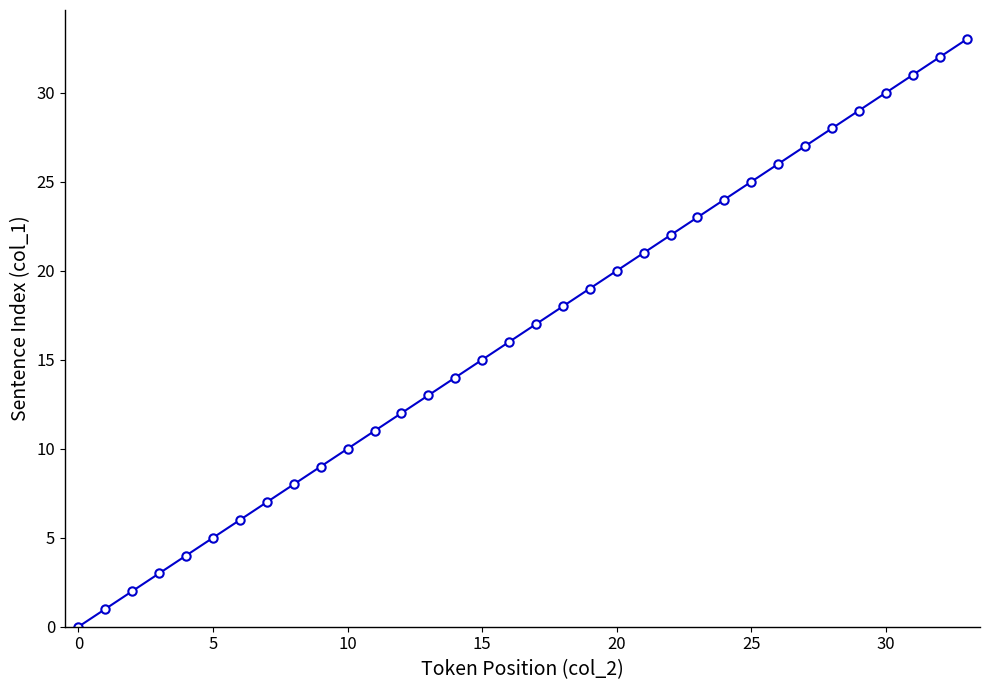

What is the maximum value shown in the chart?

33